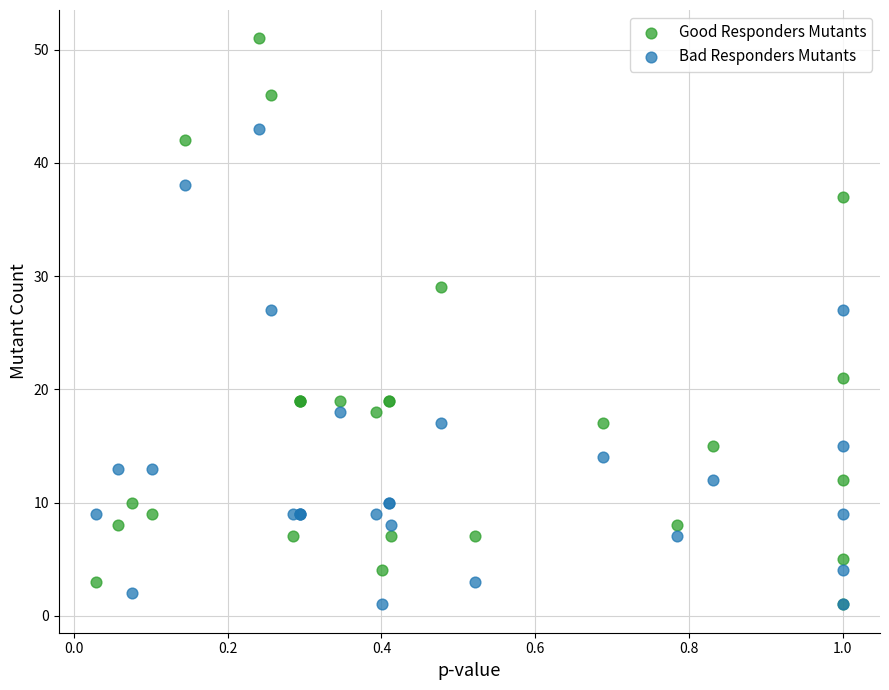

Which series contains the highest Y value?

Good Responders Mutants